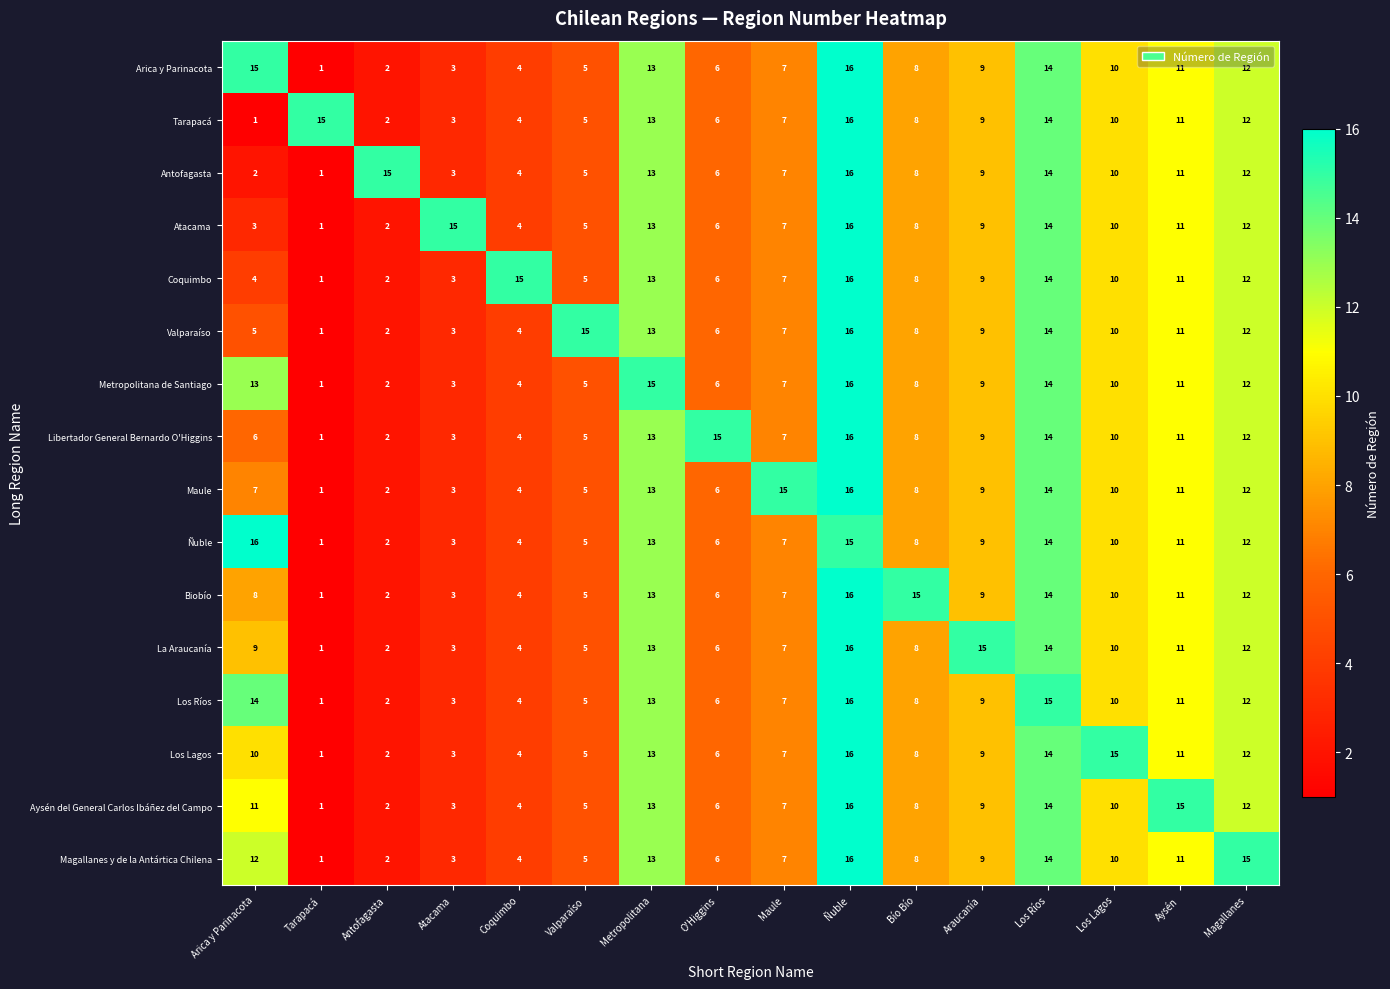

True or false: Libertador General Bernardo O'Higgins has a value of 7 at Maule.

True